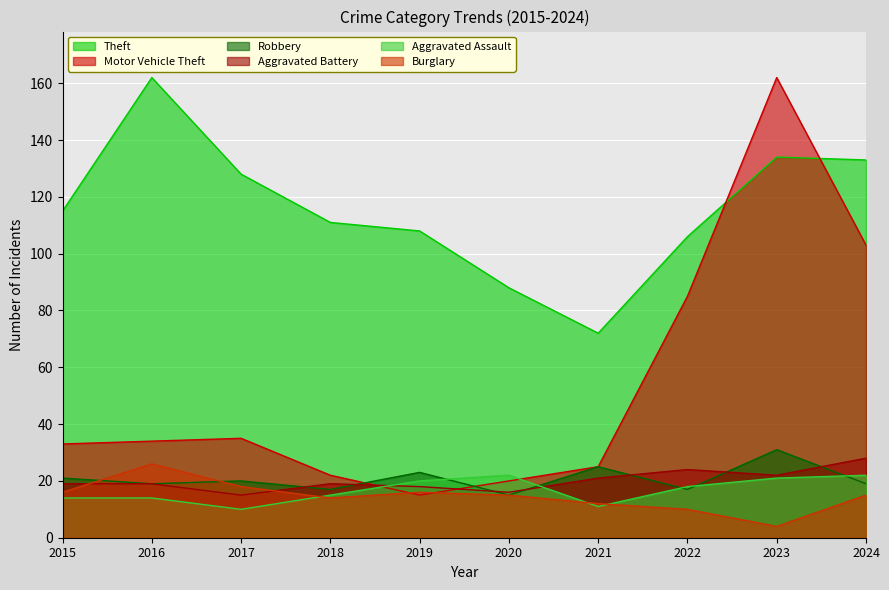

What is the value of the Theft point at the 6th from the left?

88